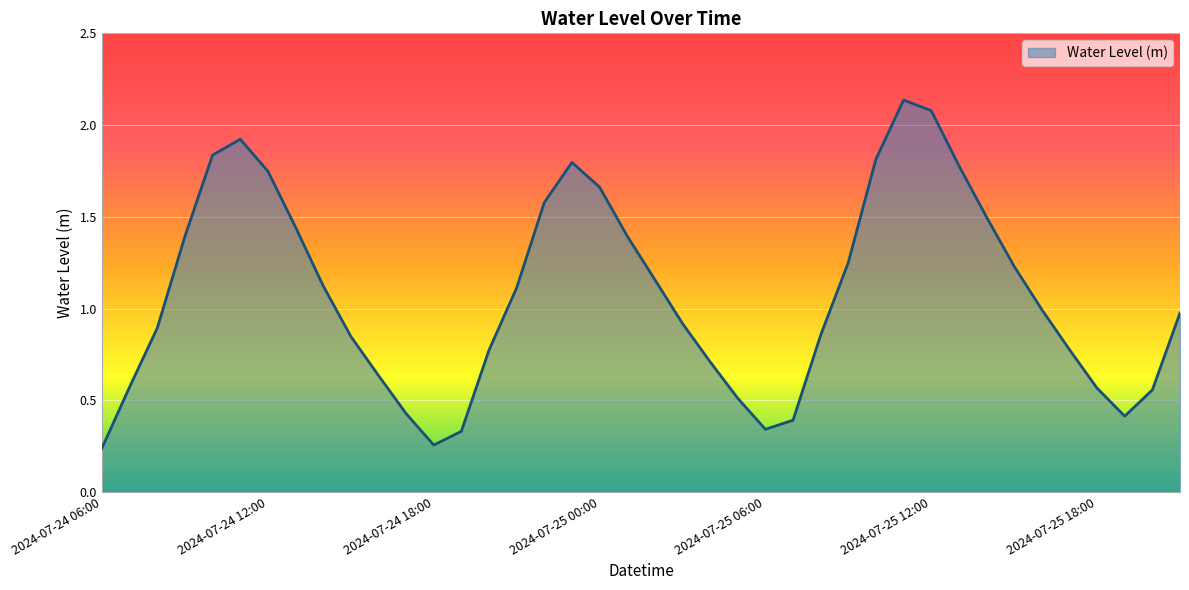

Is this an area chart (filled region under the line)?

Yes